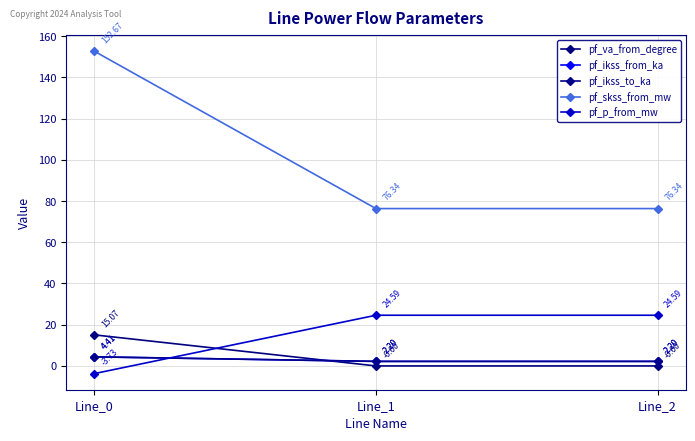

Which series has the largest range (max minus min)?

pf_skss_from_mw